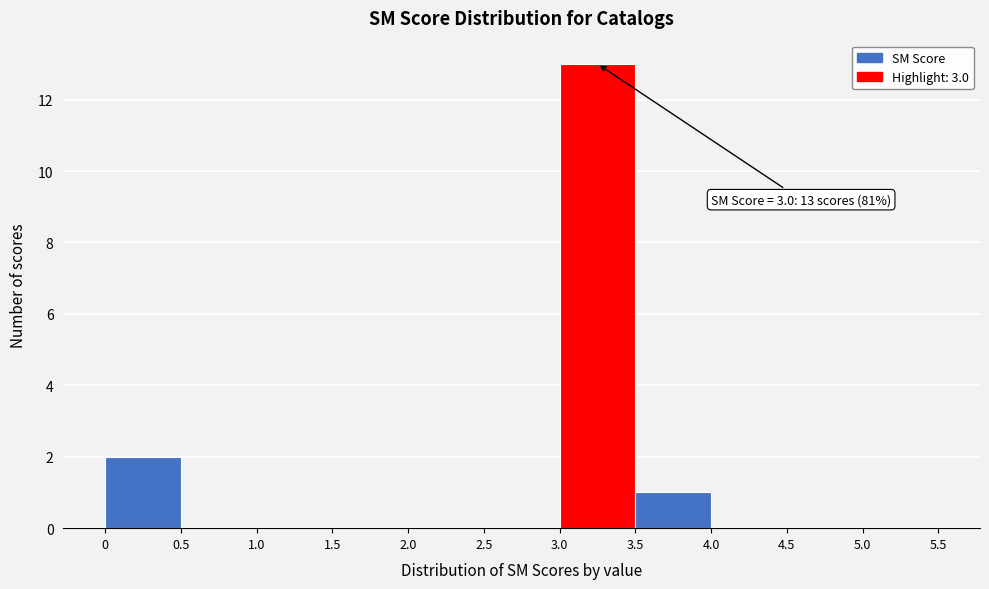

Which range on the x-axis has the tallest bar?

3.0 to 3.5